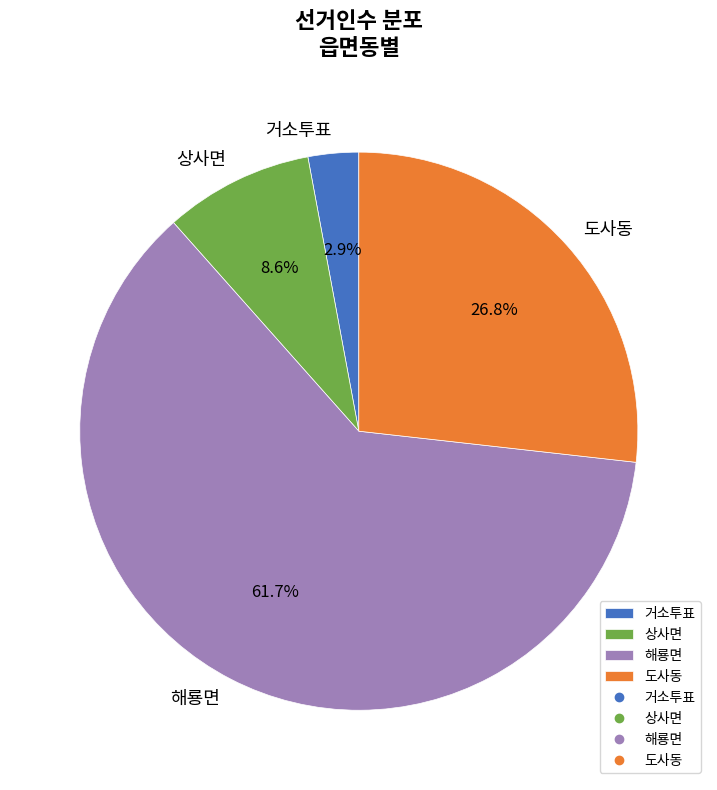

True or false: 해룡면 accounts for 62% of the total.

True